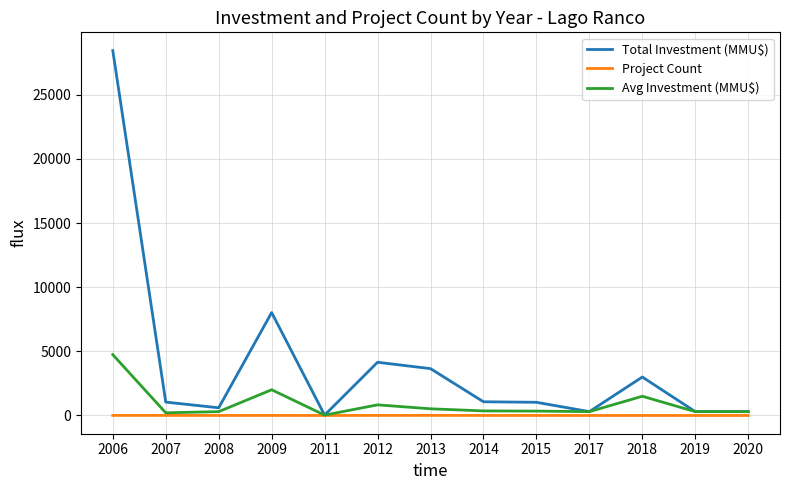

At how many categories does at least one series exceed 9989?

1